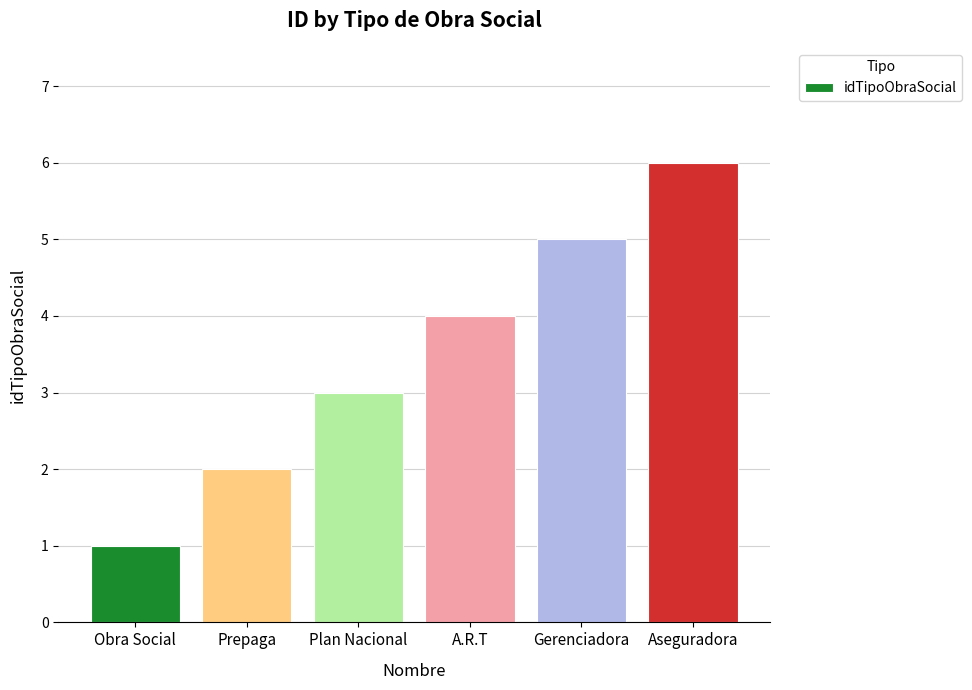

What value does the data have at Gerenciadora?

5